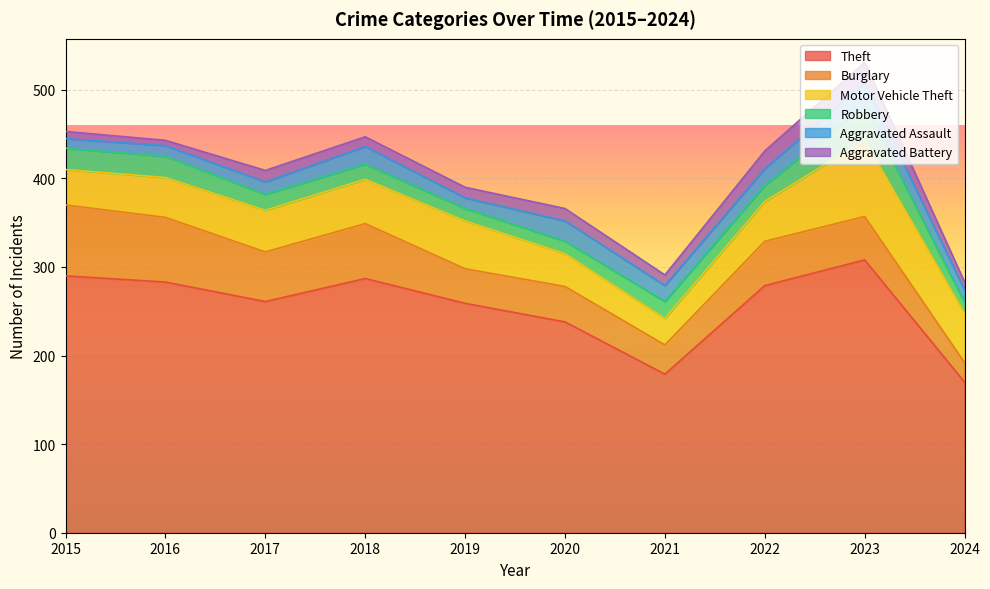

What is the value of the Burglary point at the 1st from the left?

80